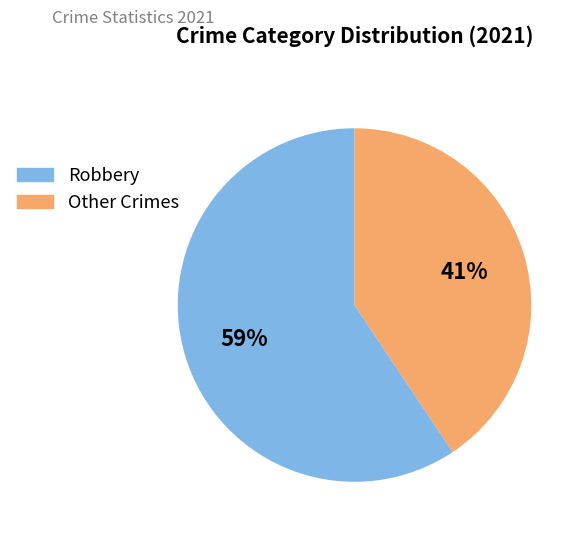

Does any single category account for the majority?

Yes